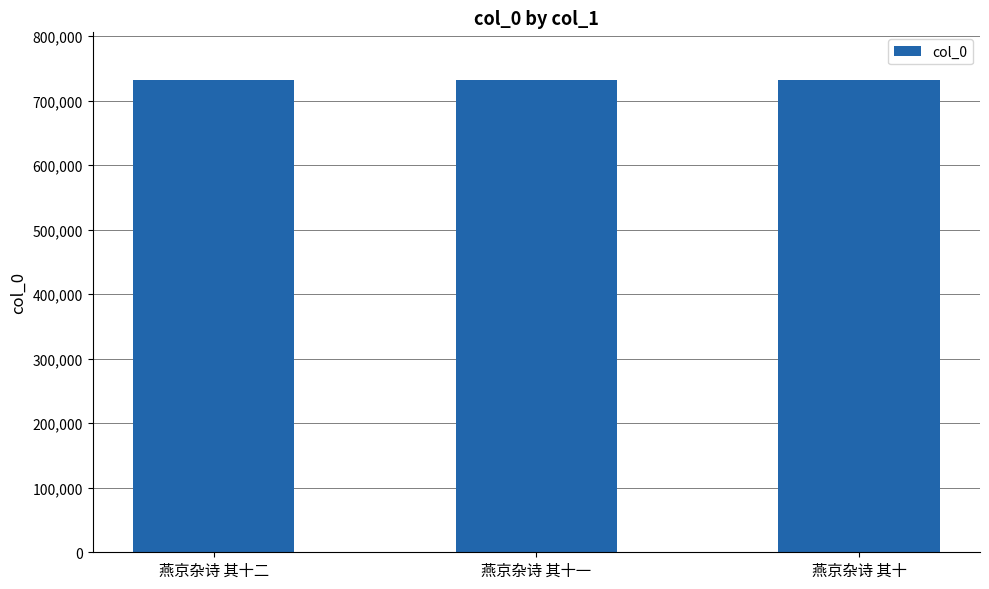

What is the greatest value displayed?

732775